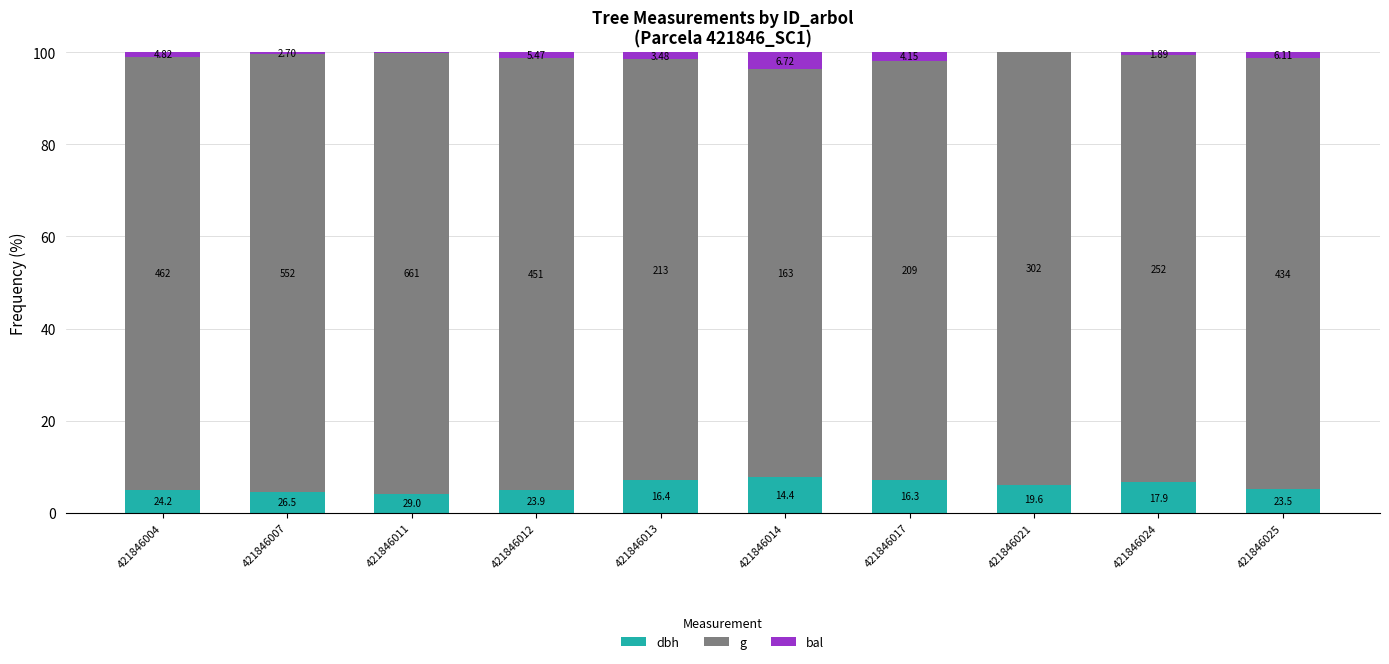

Are the bars horizontal?

No